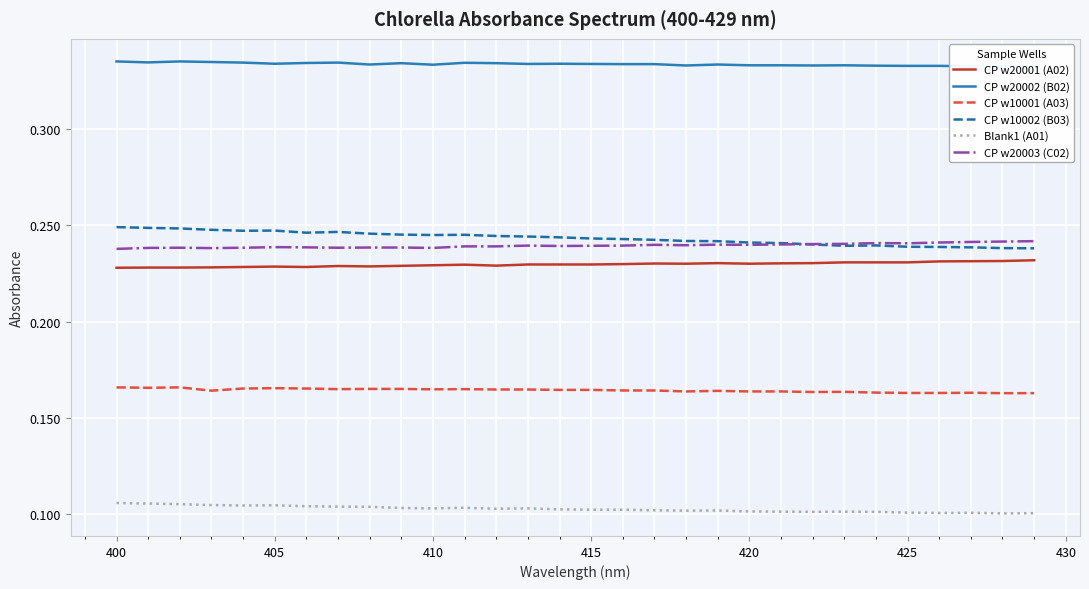

How many lines are shown in the chart?

6